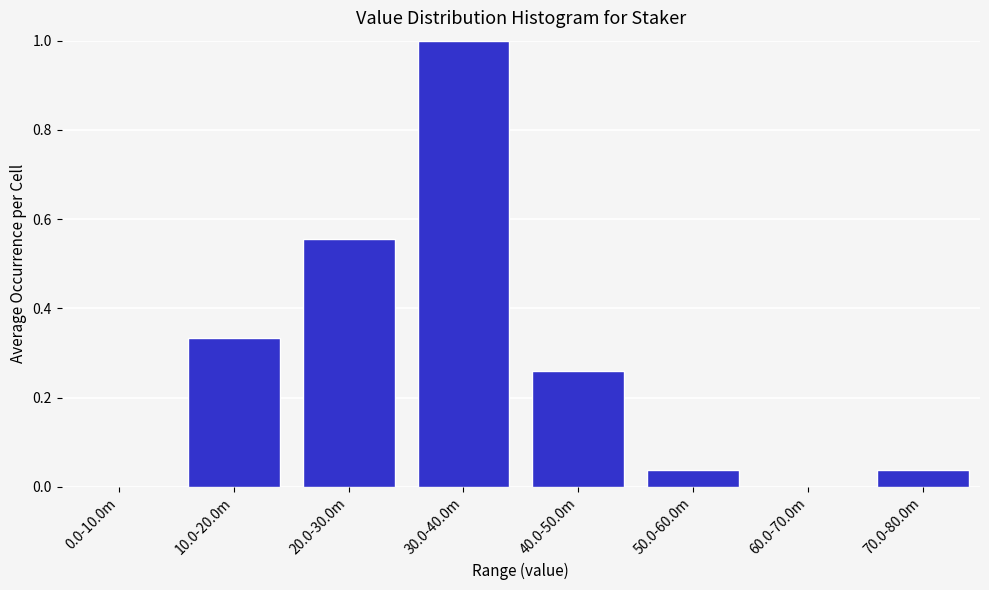

What is the sum of all values?

2.2